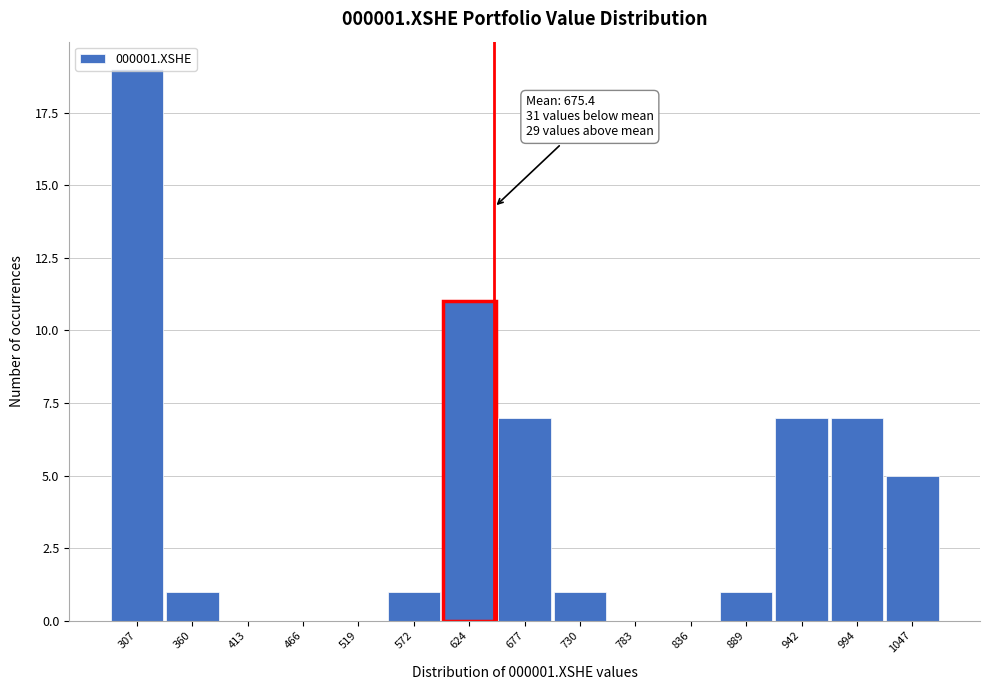

What is the approximate value at 624?

11